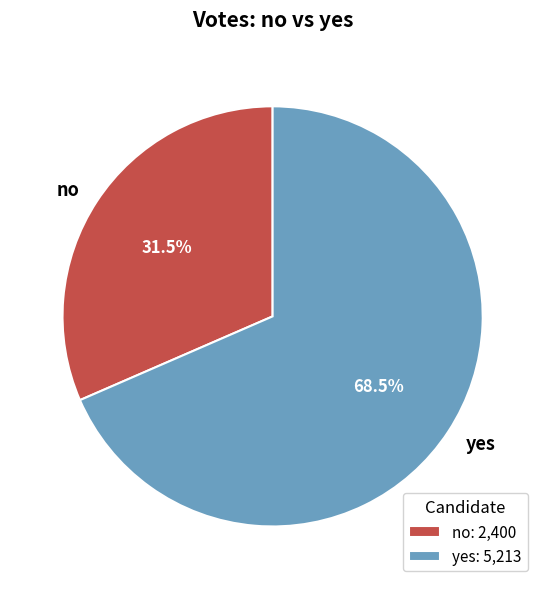

To the nearest percent, what is the average slice percentage?

50%